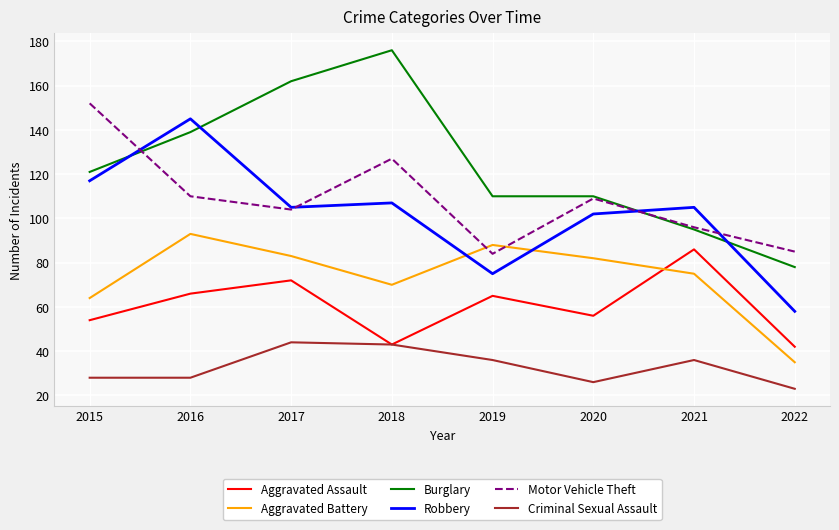

True or false: Criminal Sexual Assault and Burglary cross at least once.

False